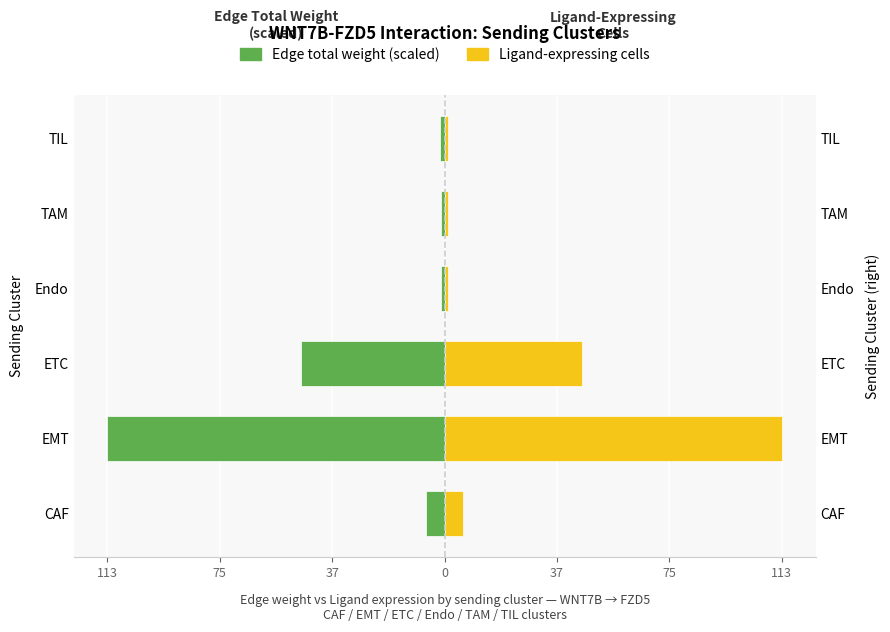

What is the minimum value shown in the chart?

-113.0